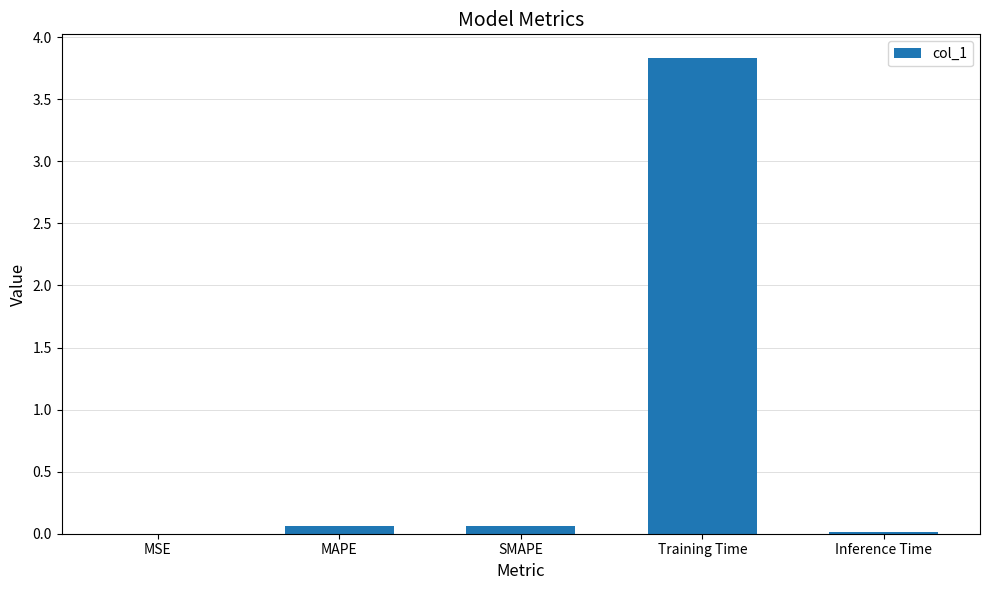

The value at Inference Time is 0.0. True or false?

True